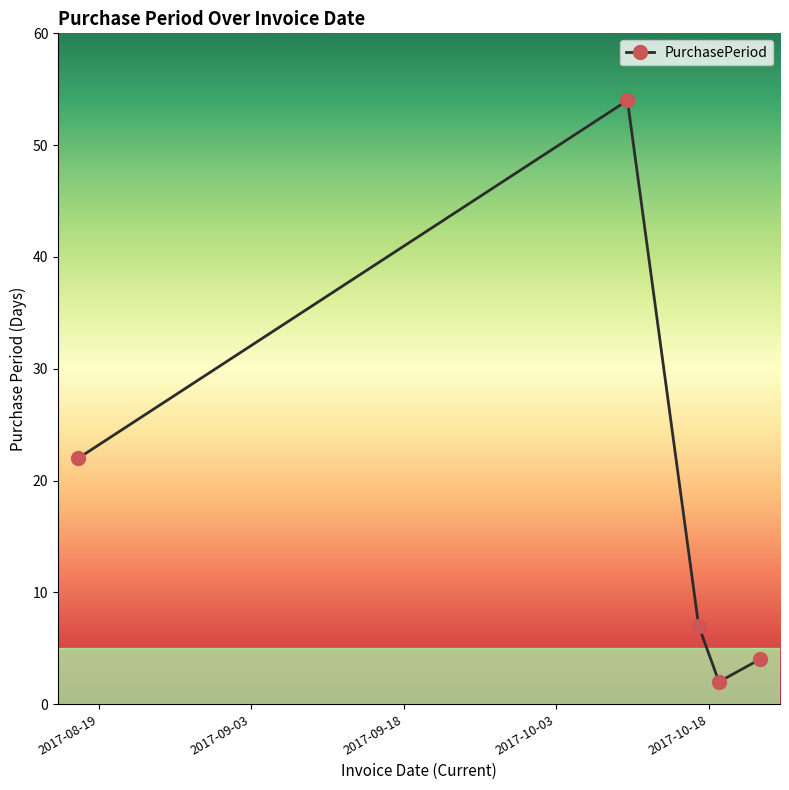

What is the sum of all values?

89